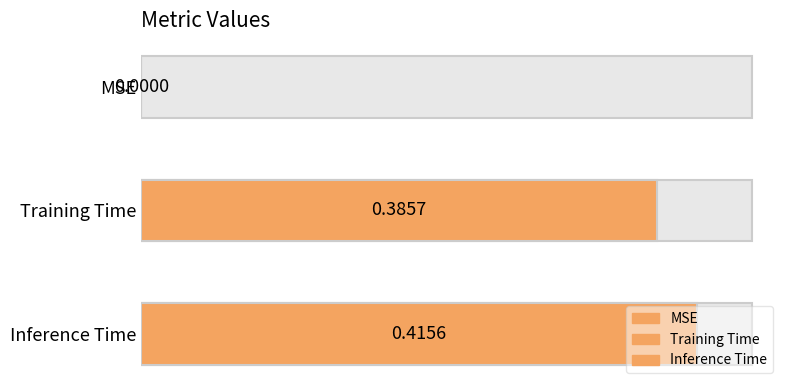

Rank the categories by value from lowest to highest.

MSE, Training Time, Inference Time